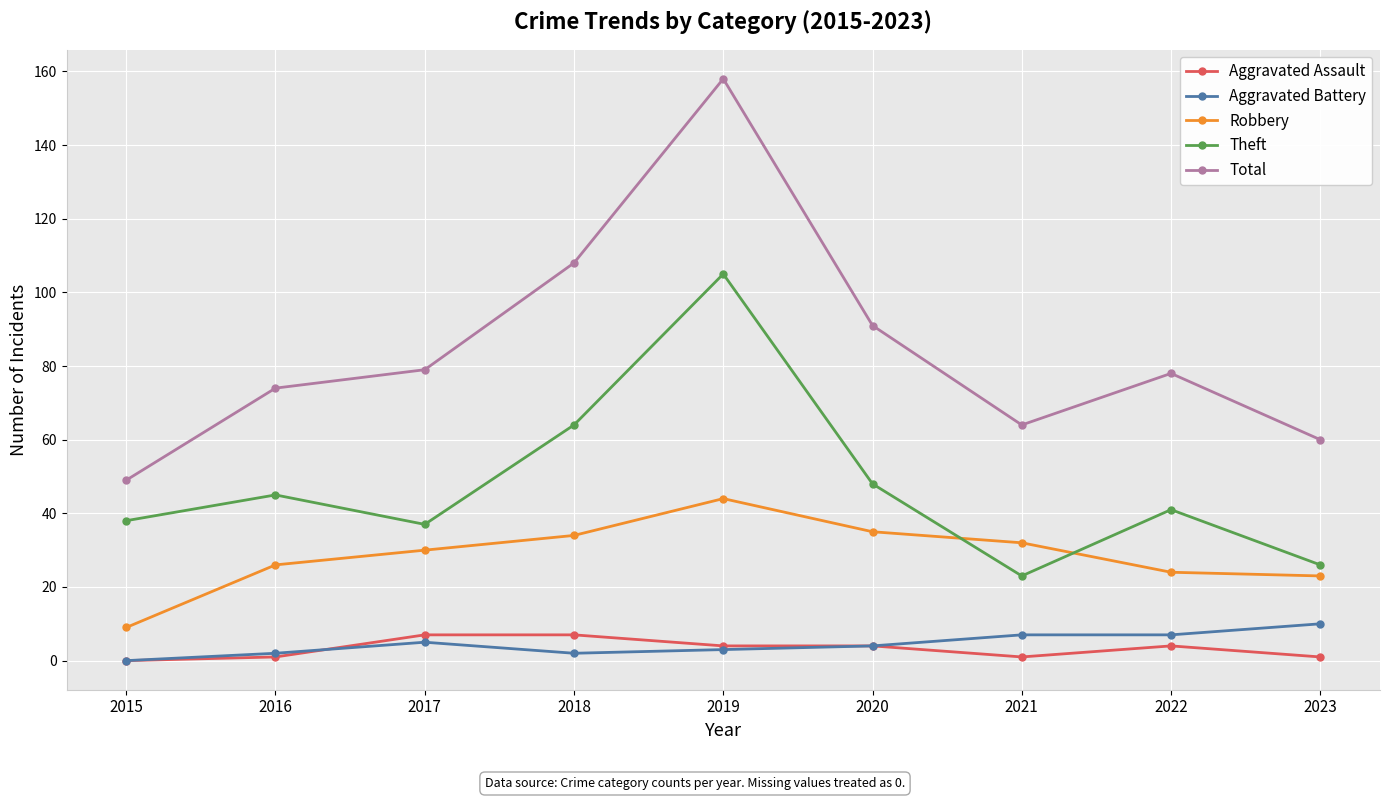

How many series are shown in this chart?

5